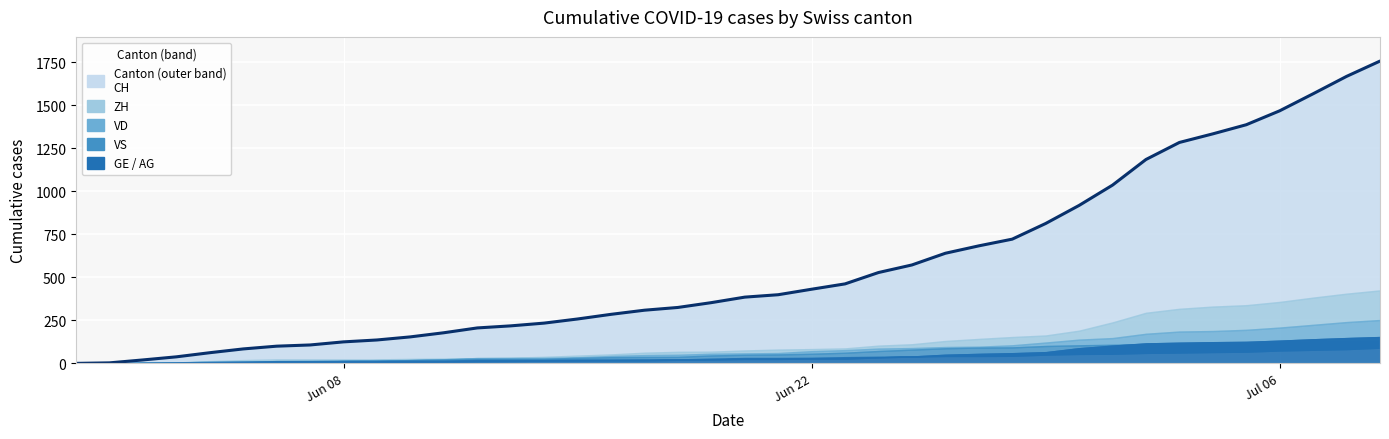

How many values are below 385?

20